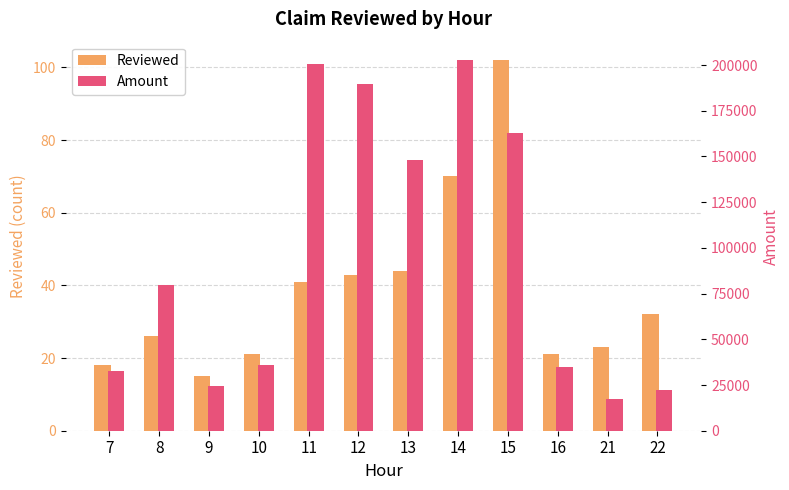

Does the chart contain any negative values?

No